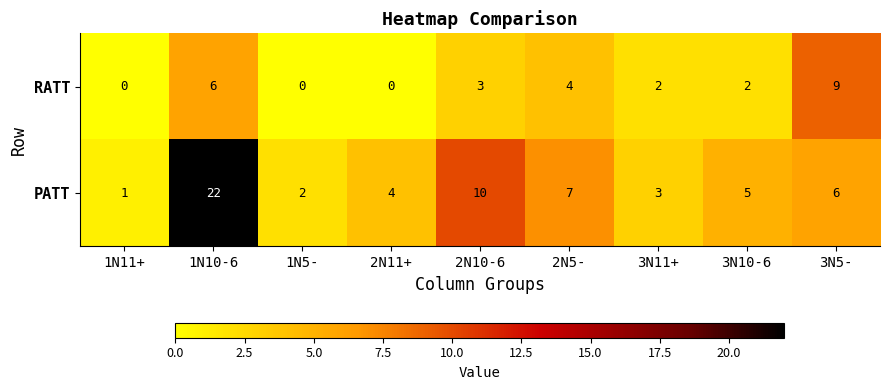

Rank the series by their maximum value, from lowest to highest.

RATT, PATT